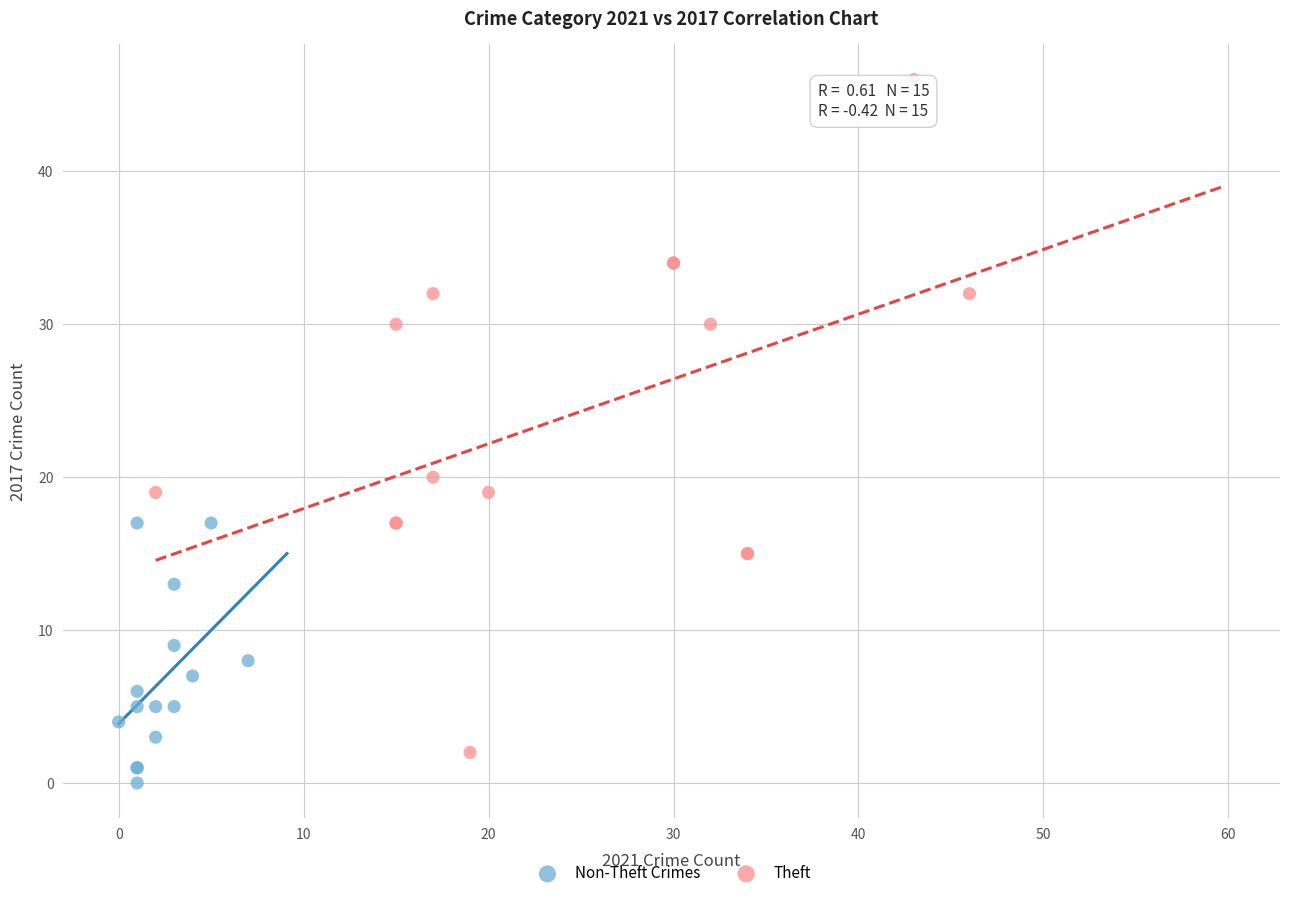

What are all the series names shown in the legend?

Non-Theft Crimes, Theft